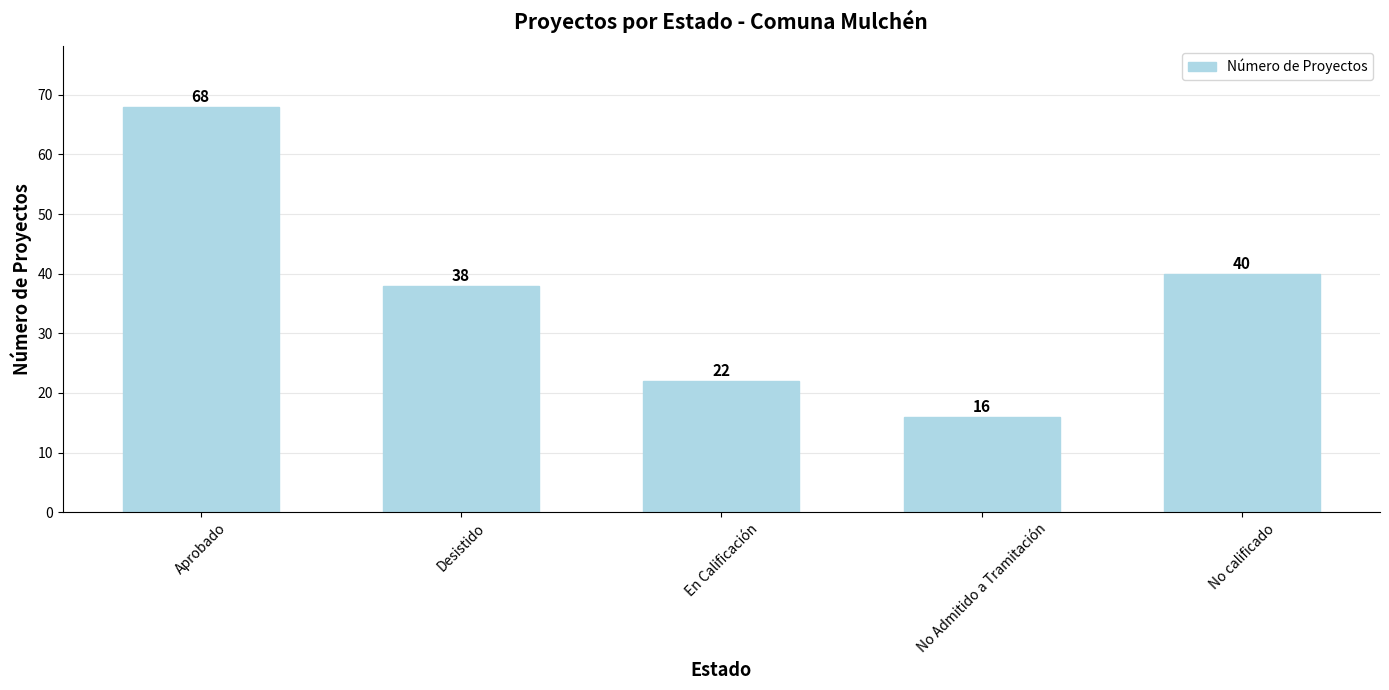

What is the difference between the maximum and minimum values?

52